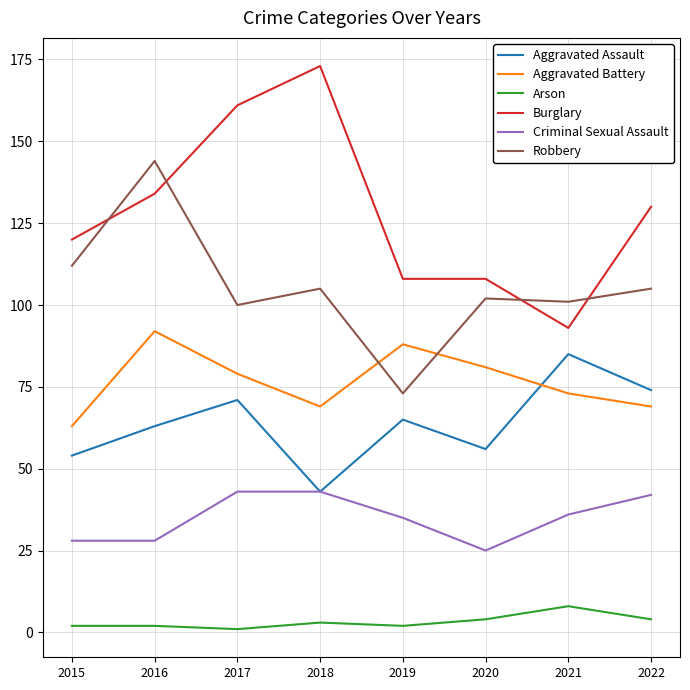

Is it true that Aggravated Battery equals 51 at 2016?

False